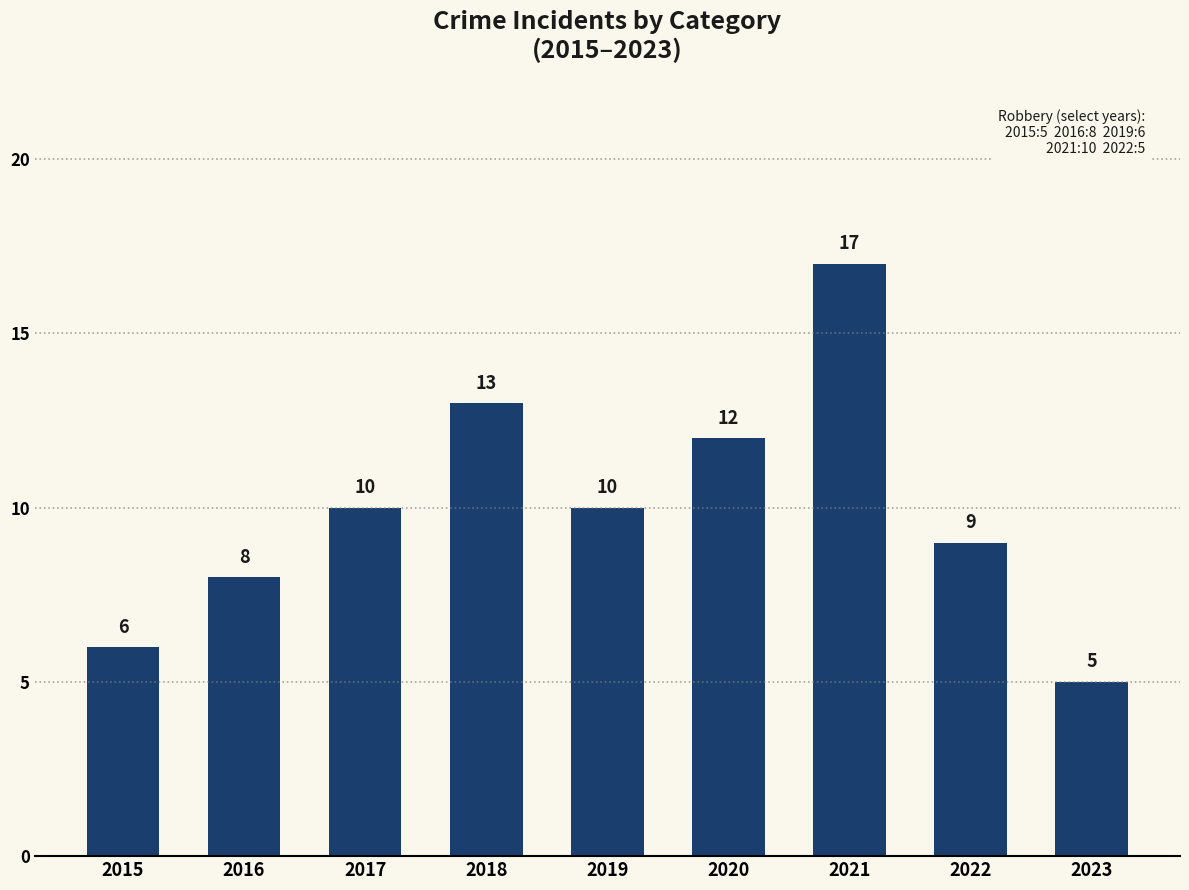

True or false: the data shows 5 at 2022.

False